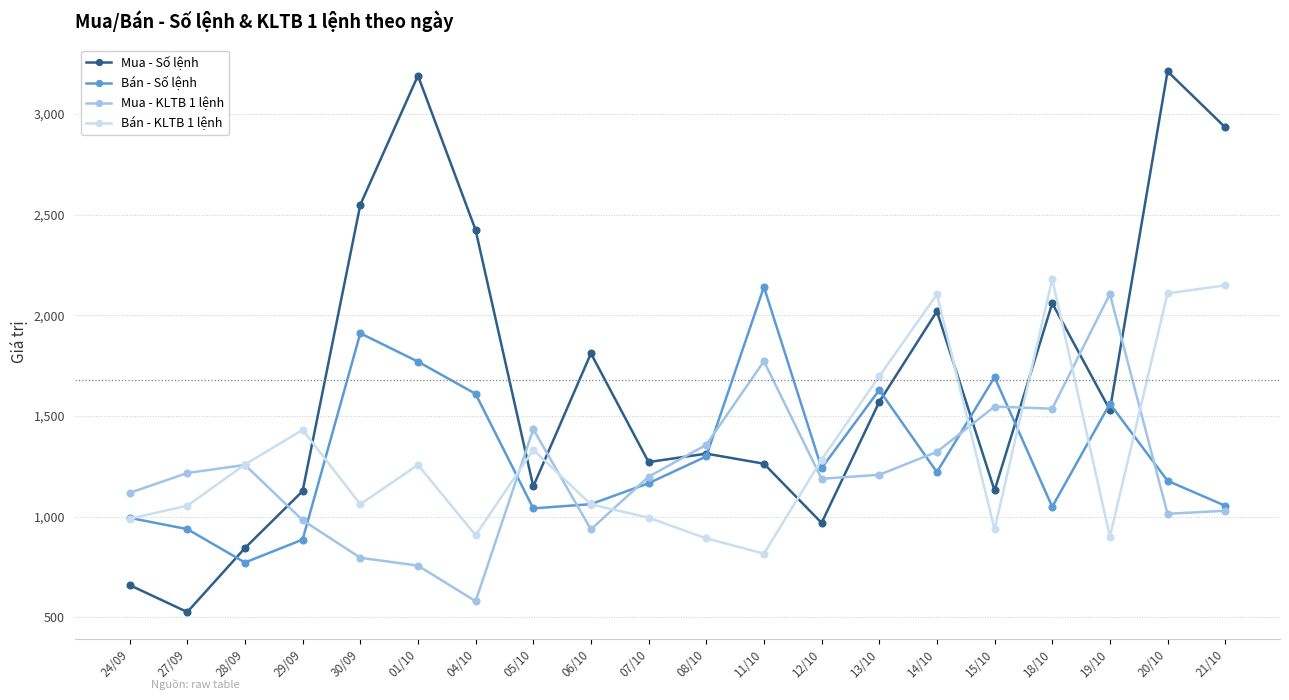

The Mua - Số lệnh series shows 2020.0 at 14/10. True or false?

True